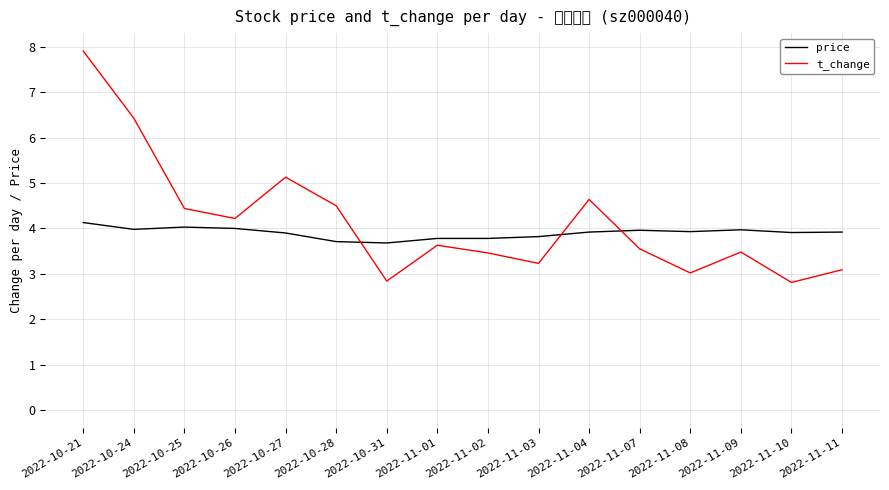

Which series has the largest total across all categories?

t_change